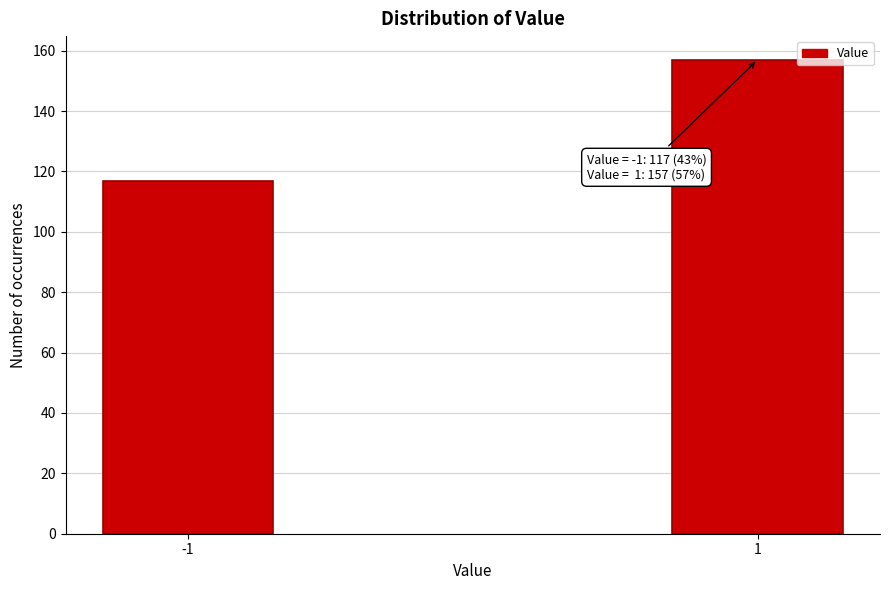

Reading right to left, what are all the values shown in this chart?

1=157	-1=117